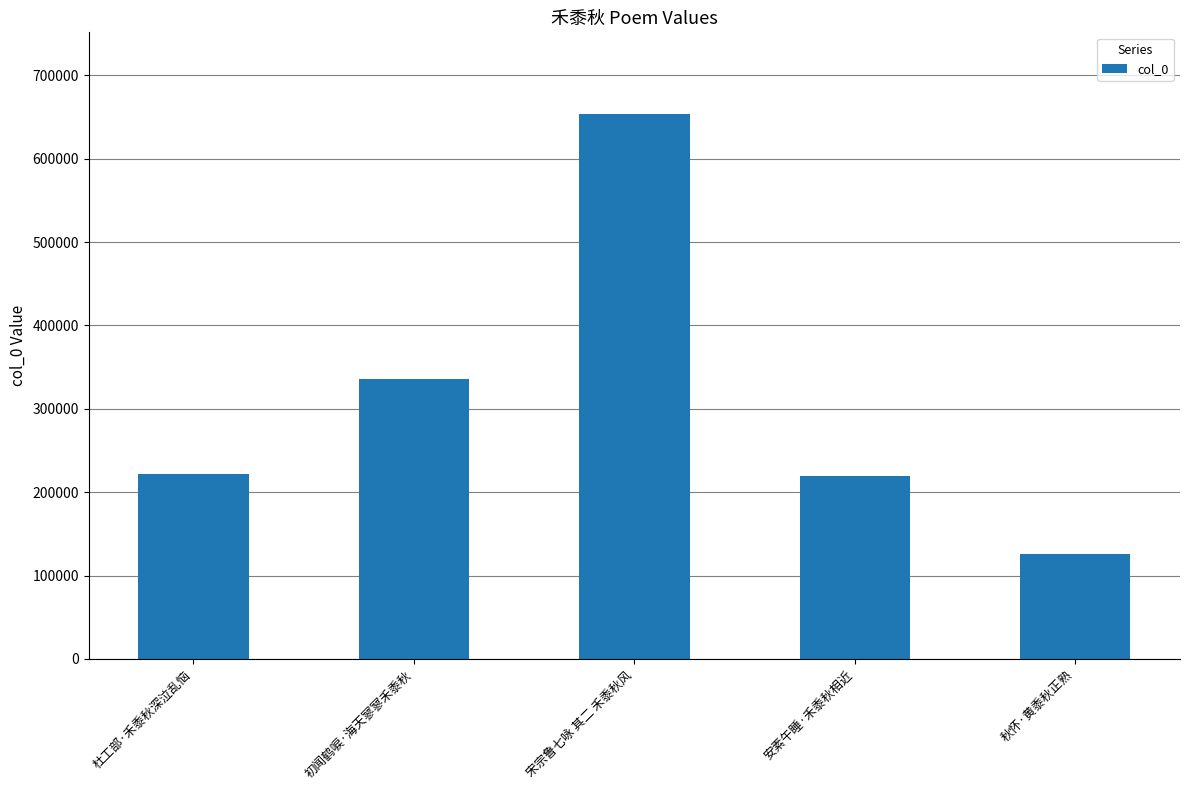

Count the number of data series in this chart.

1